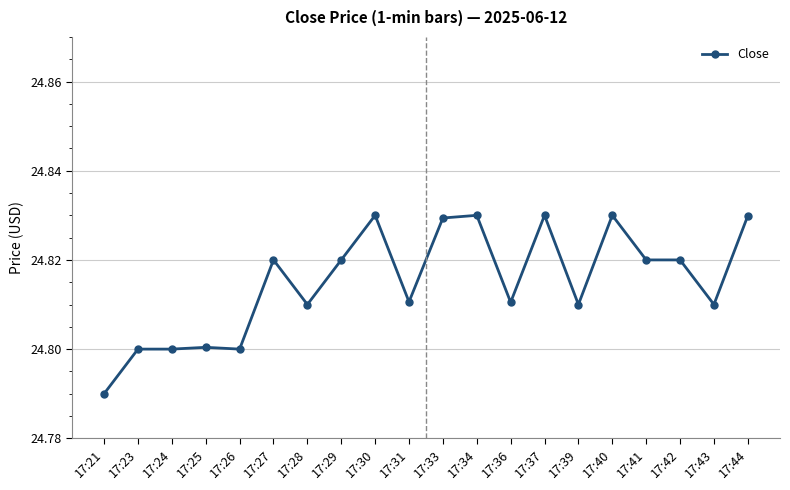

True or false: the data has more than 1 interior local peaks.

True